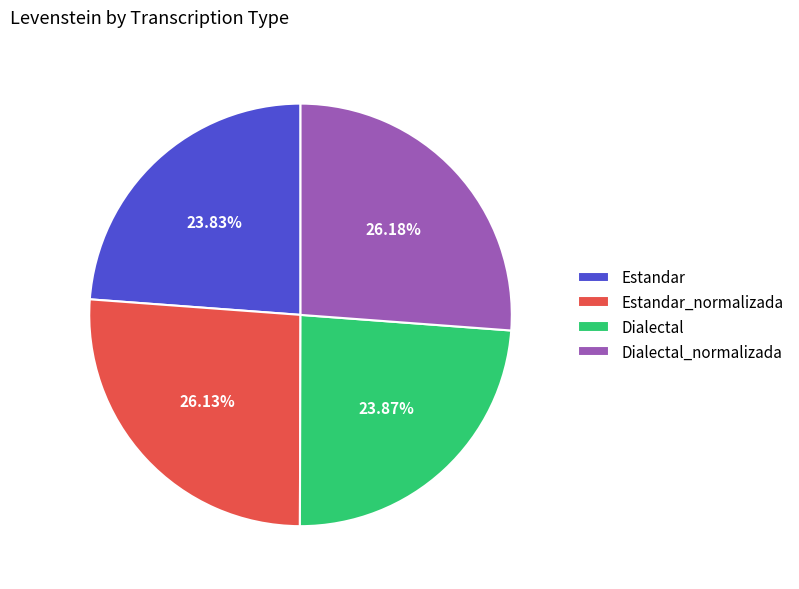

What percentage is the Estandar_normalizada slice, to the nearest percent?

26%